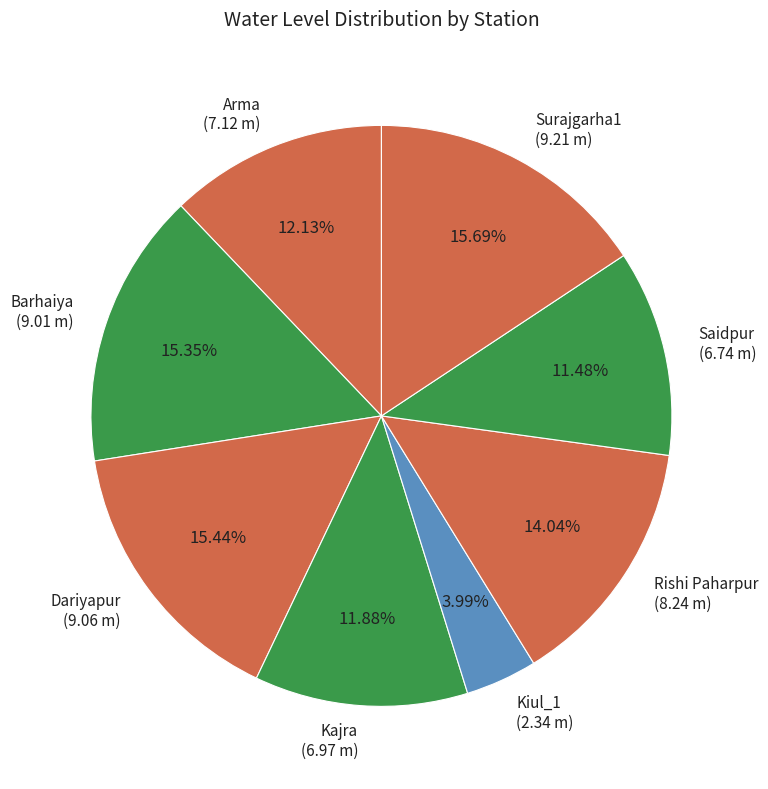

What is the smallest slice in the pie chart?

Kiul_1